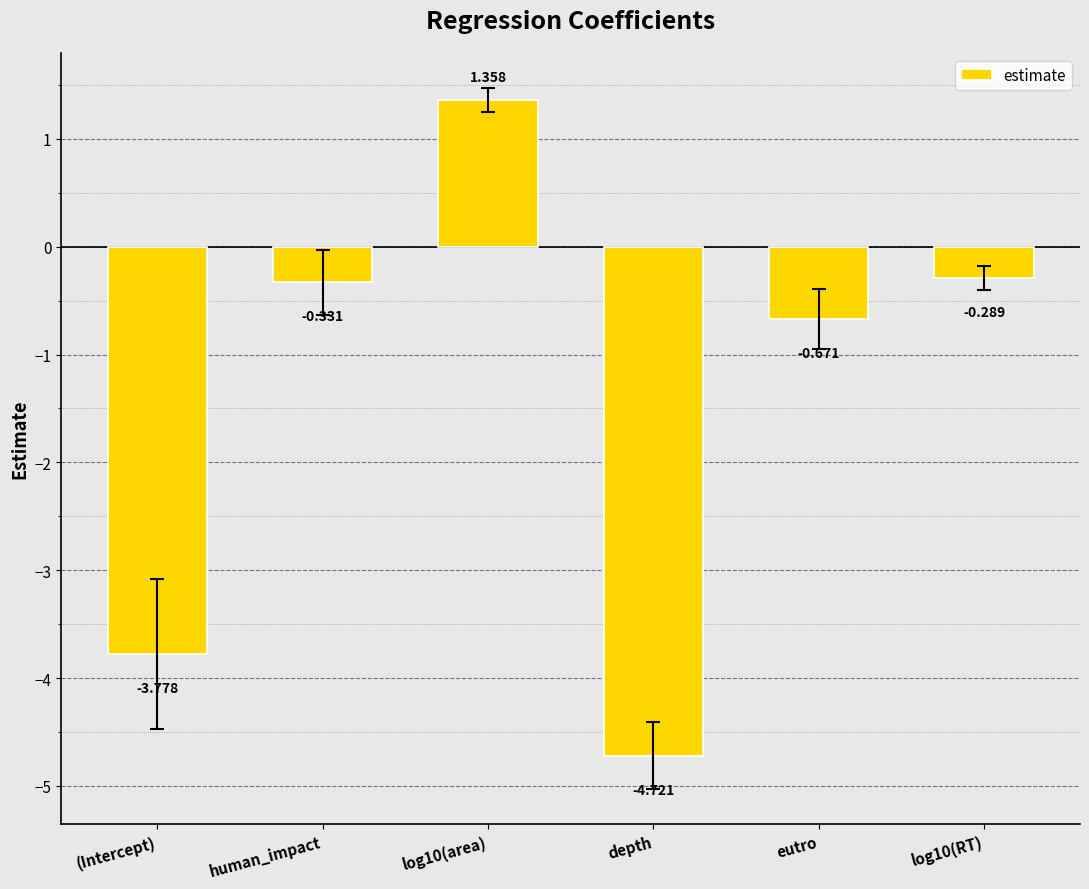

Where does the data first go above 0?

log10(area)